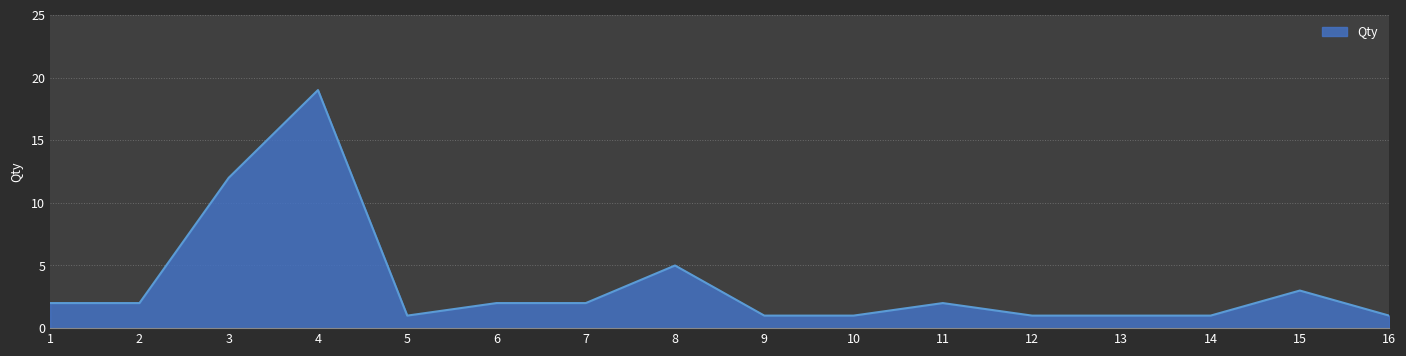

Reading left to right, transcribe all the data shown in this chart.

1=2	2=2	3=12	4=19	5=1	6=2	7=2	8=5	9=1	10=1	11=2	12=1	13=1	14=1	15=3	16=1